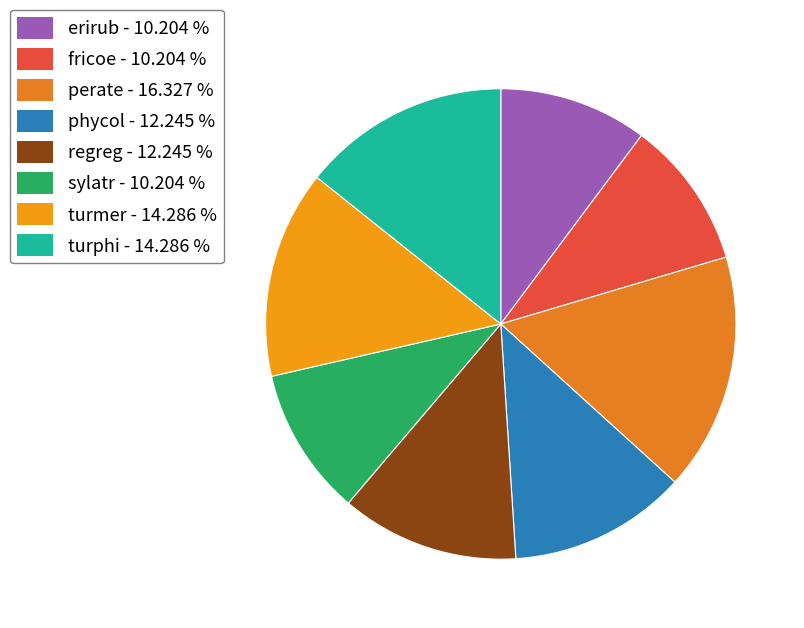

How many segments does this pie chart have?

8